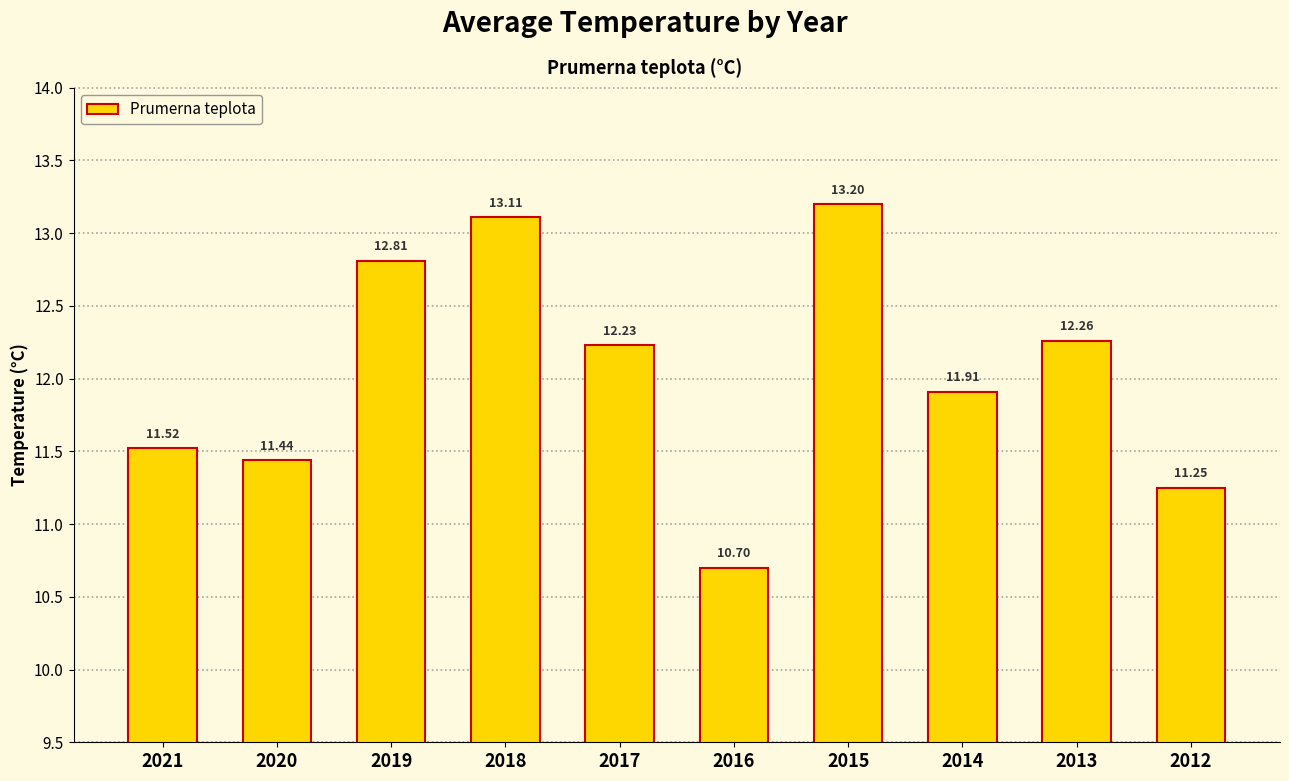

How many bars are there in total?

10